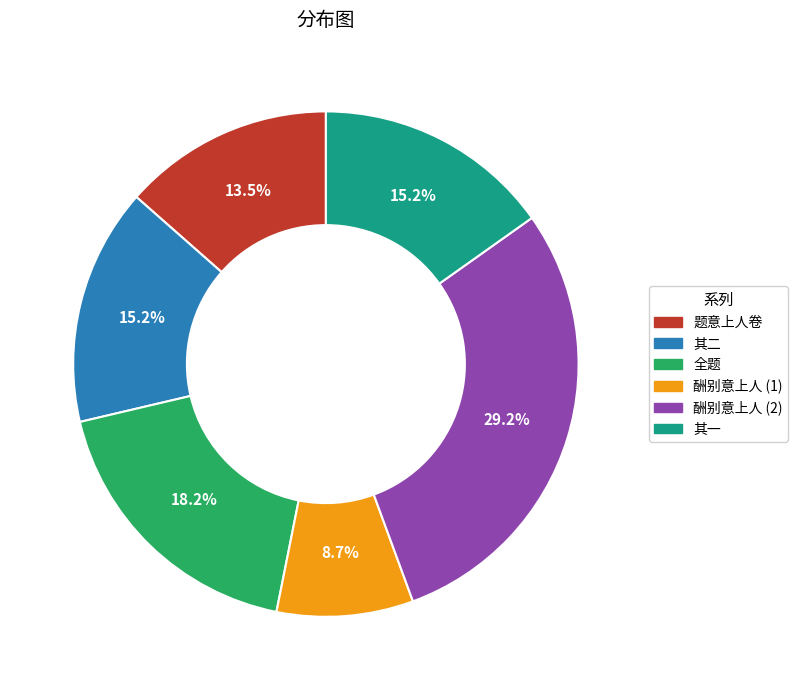

To the nearest percent, what is the average slice percentage?

17%